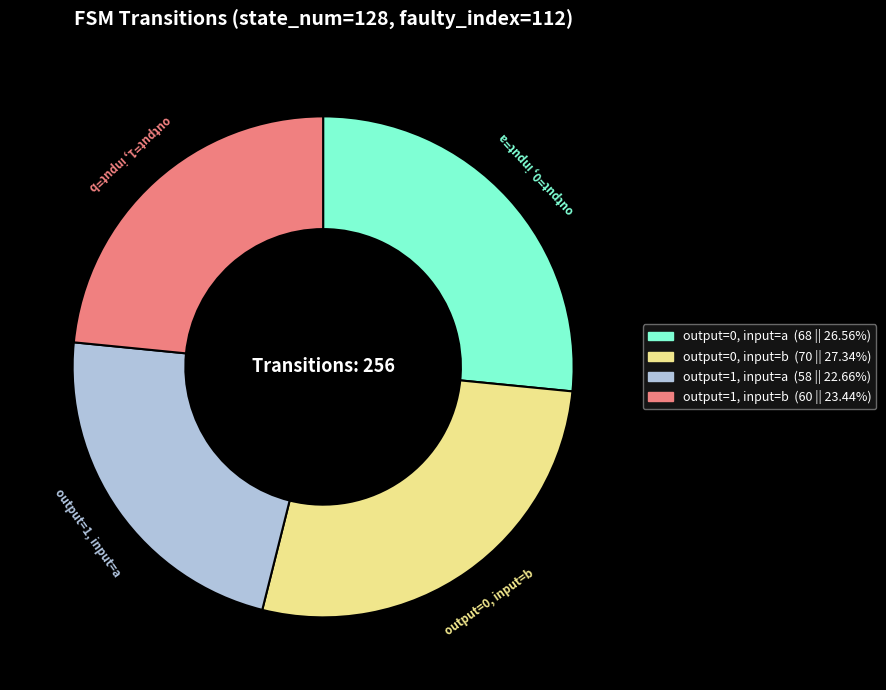

Does output=1, input=a represent more than half of the total?

No